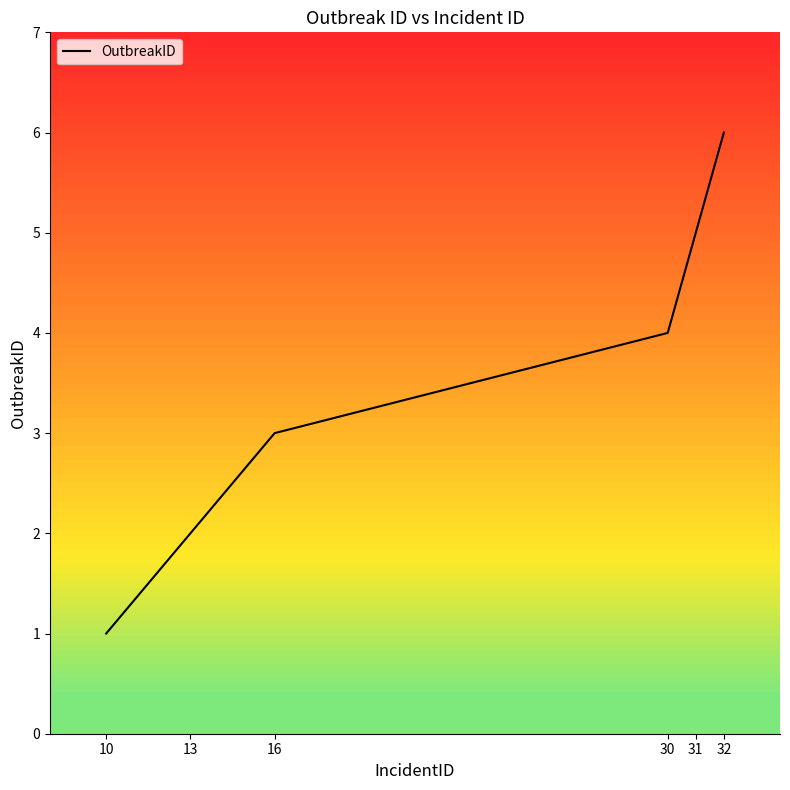

Which has a higher value, 10 or 30?

30